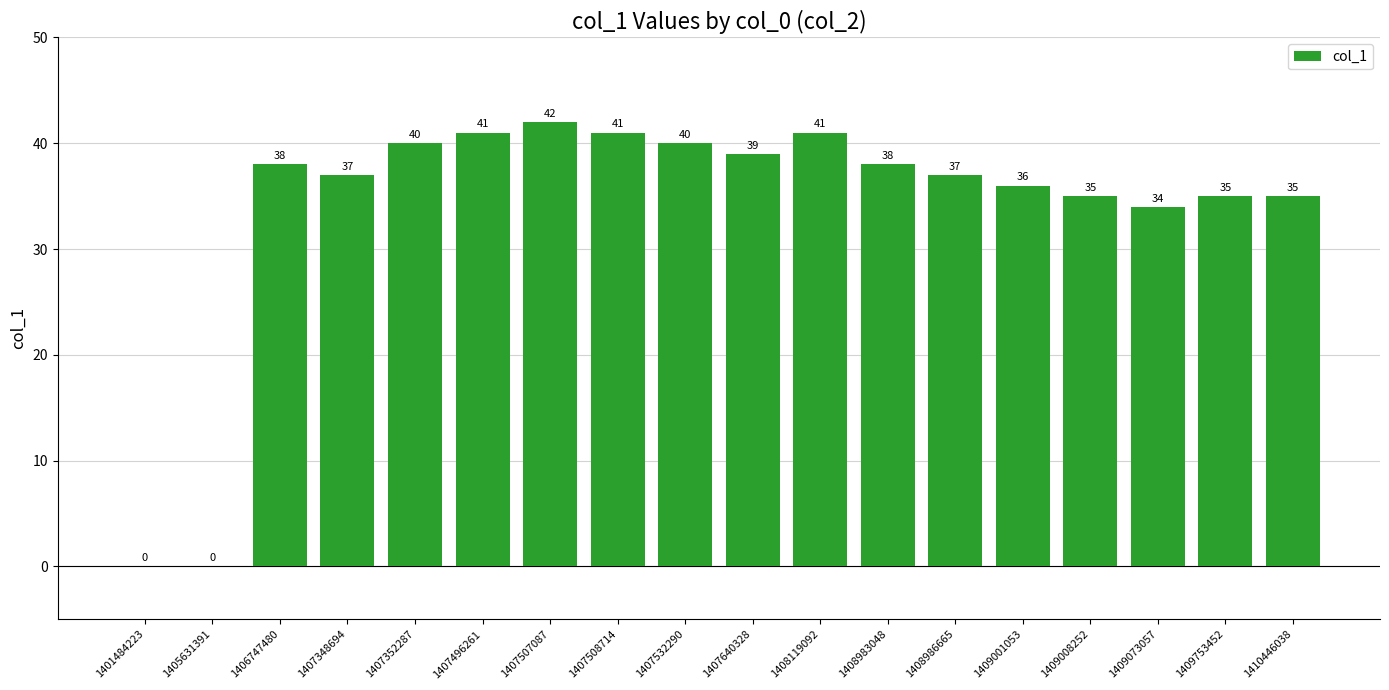

What is the approximate value at 1406747480?

38